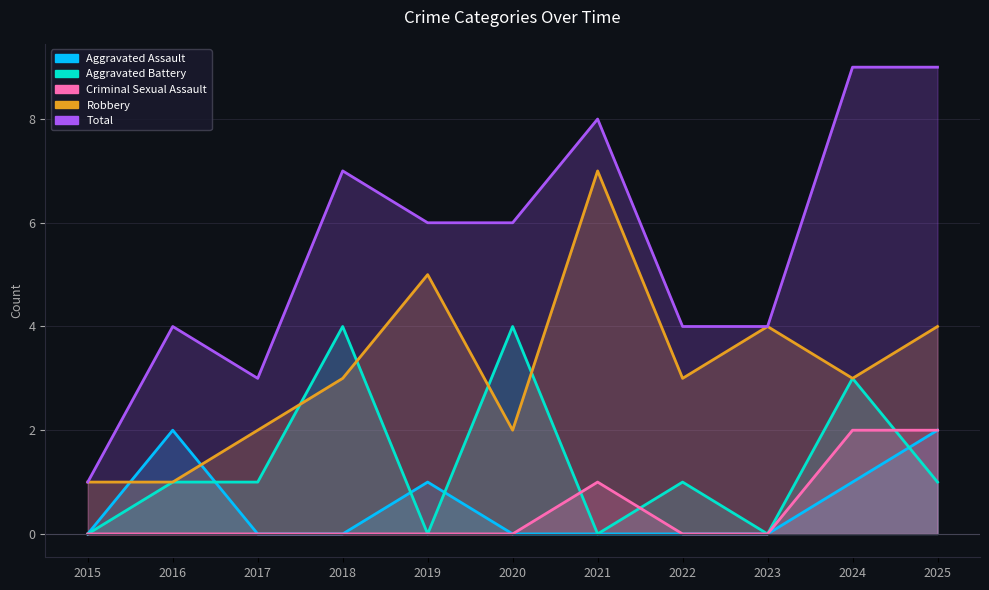

At which label does Aggravated Battery reach its minimum?

2015